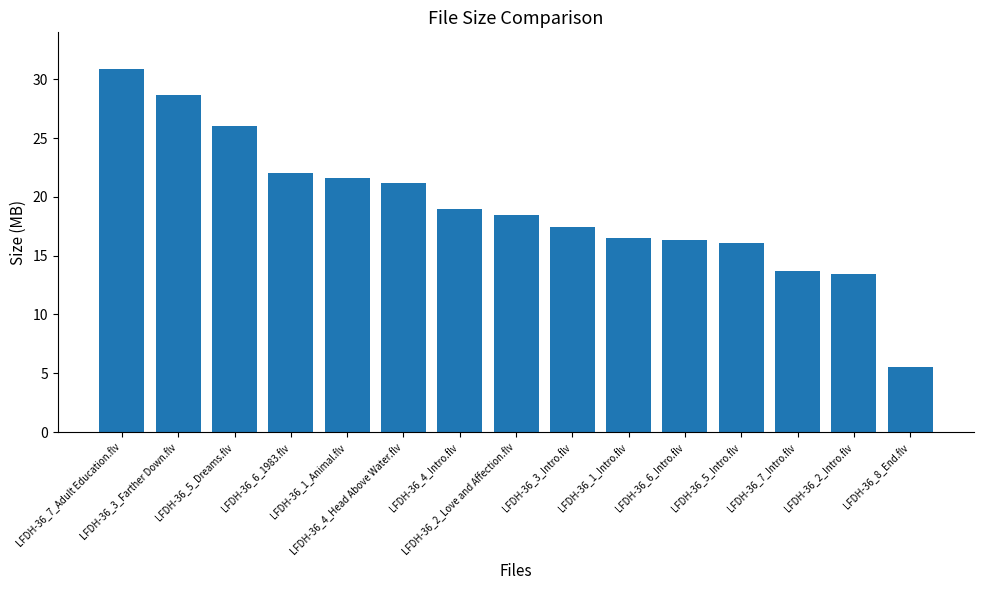

What is the ratio of the value at LFDH-36_2_Intro.flv to the value at LFDH-36_5_Dreams.flv?

0.5